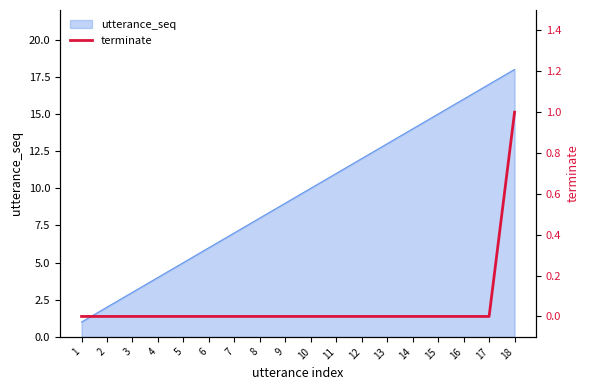

At which category does the chart reach its minimum across all series?

1